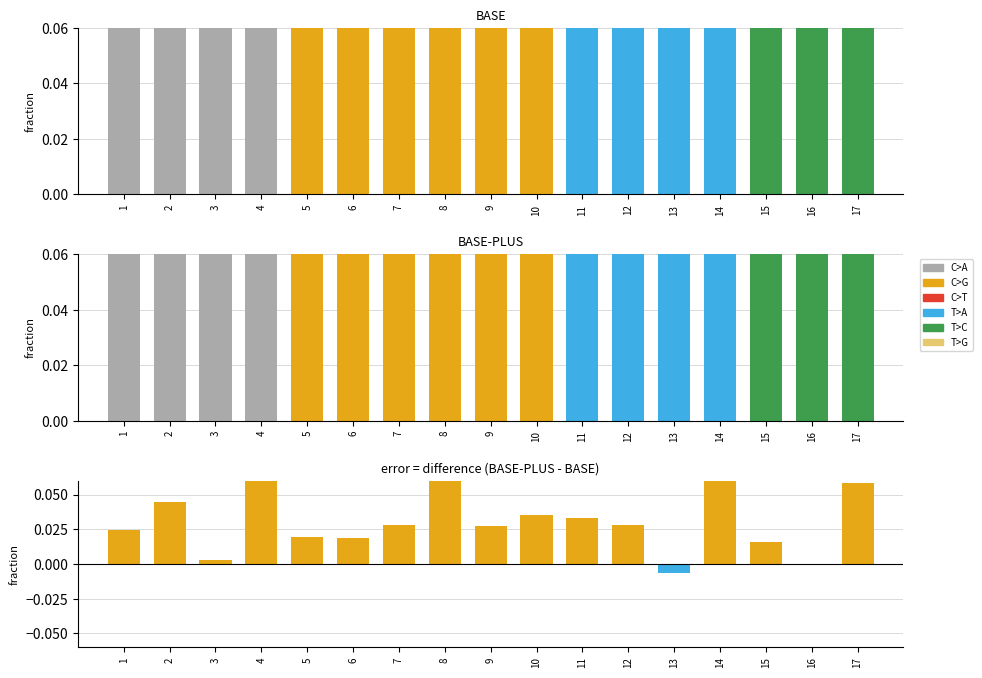

What is the sum of the BASE-PLUS values at 12 and 10?

1.5